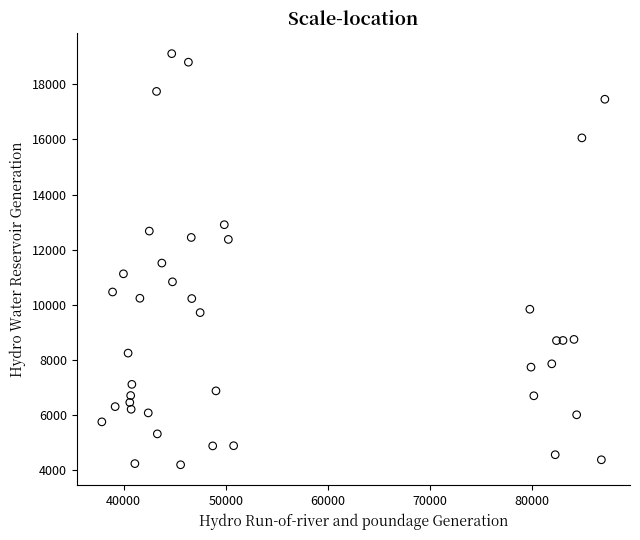

What is the range of X values (max minus min)?

49321.0